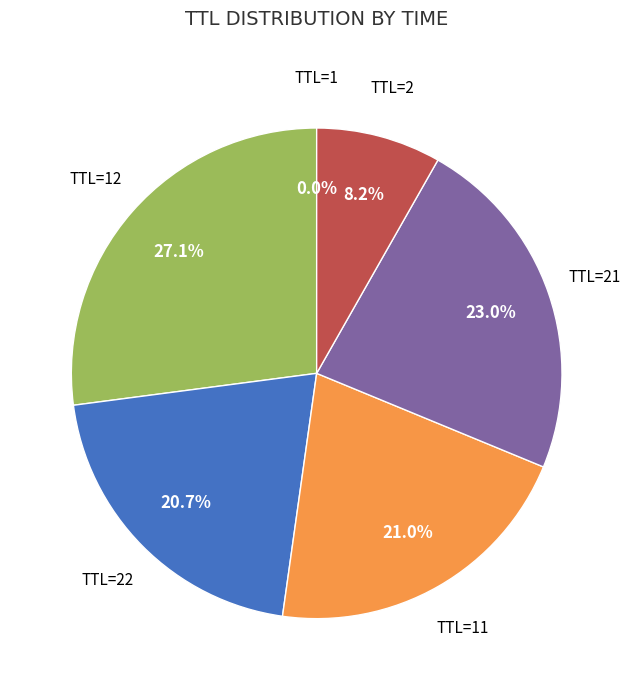

What portion of the pie excludes TTL=2?

91.8%